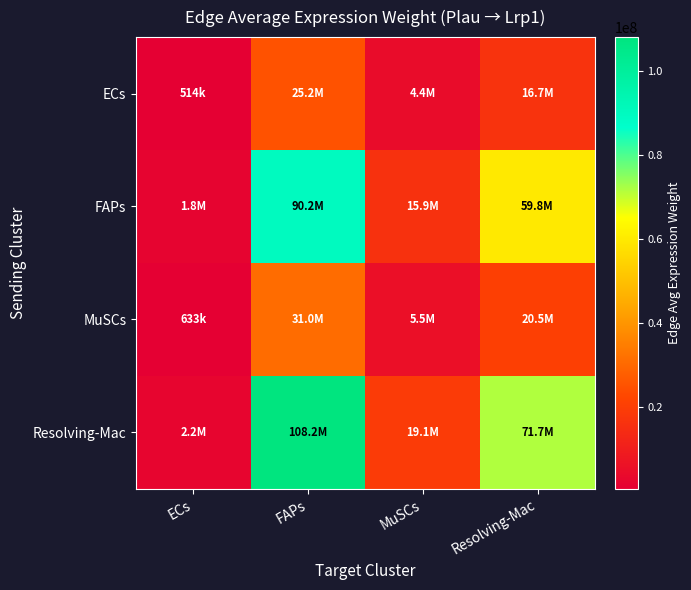

At how many categories does at least one series exceed 76469931?

1